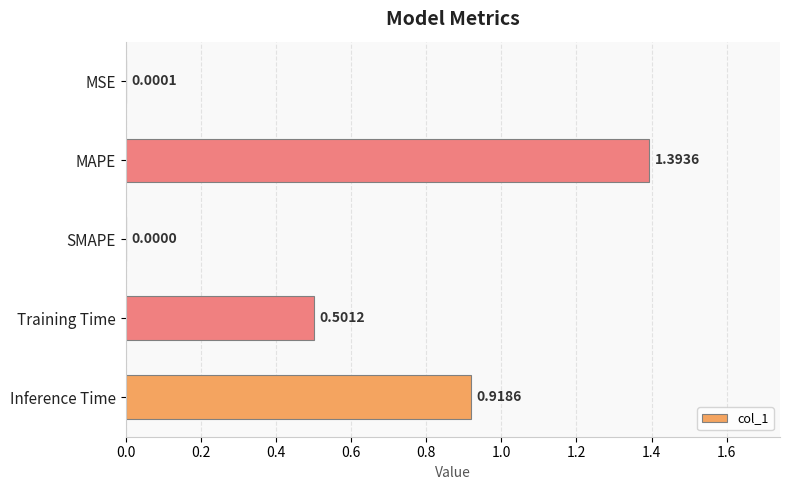

What is the sum of the values at Training Time and MSE?

0.5